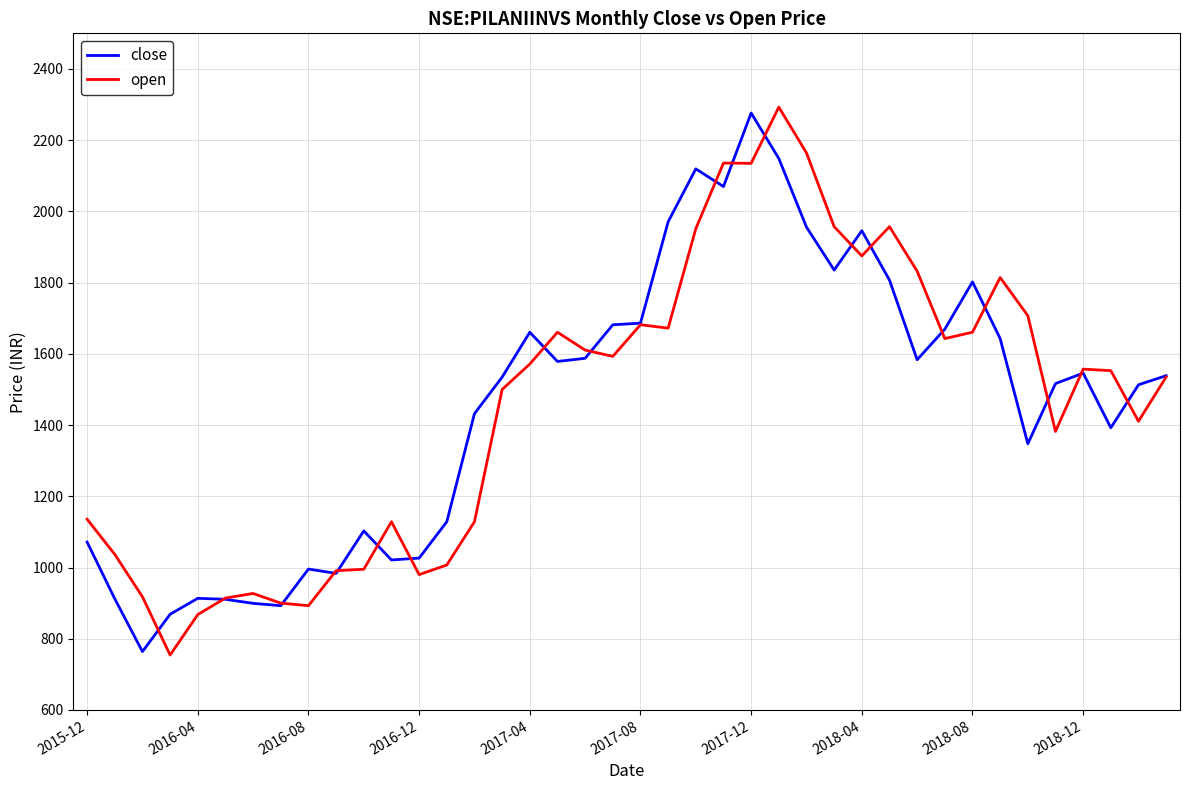

What is the lowest value of the close series?

763.9